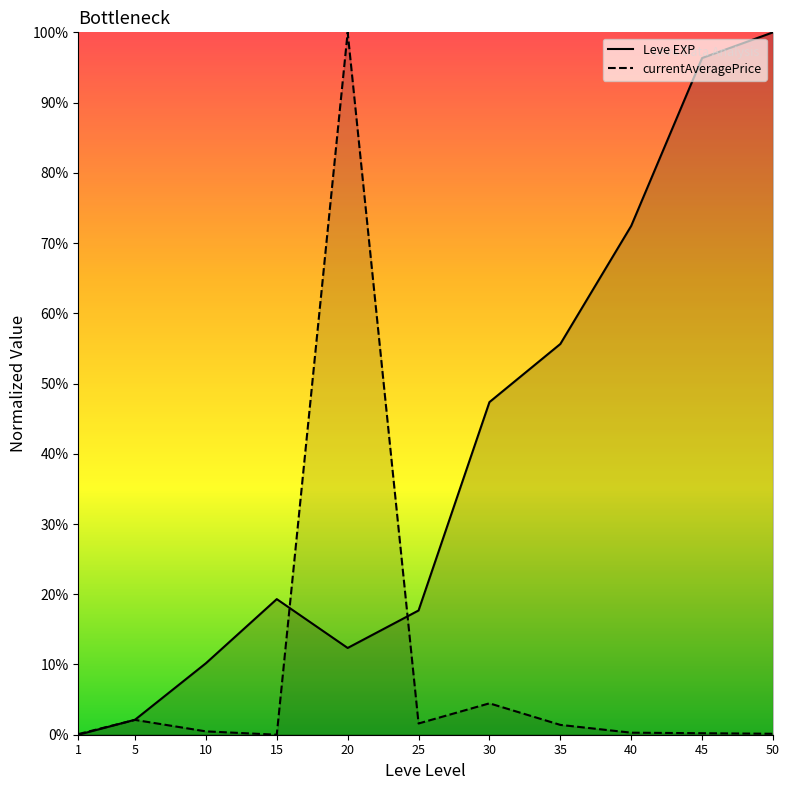

What is the sum of all currentAveragePrice values?

110.8